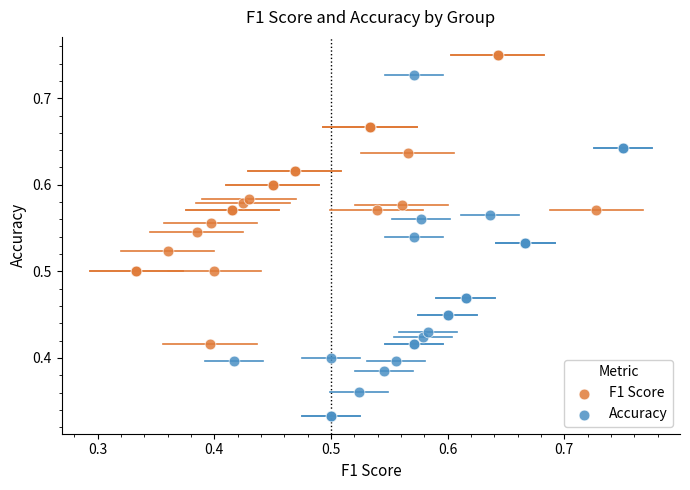

Which series reaches the minimum Y coordinate?

Accuracy